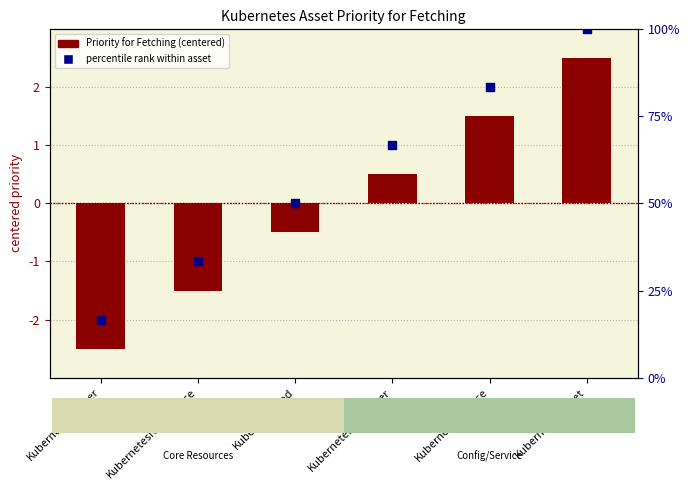

What is the total value across all series at KubernetesPod?

49.5